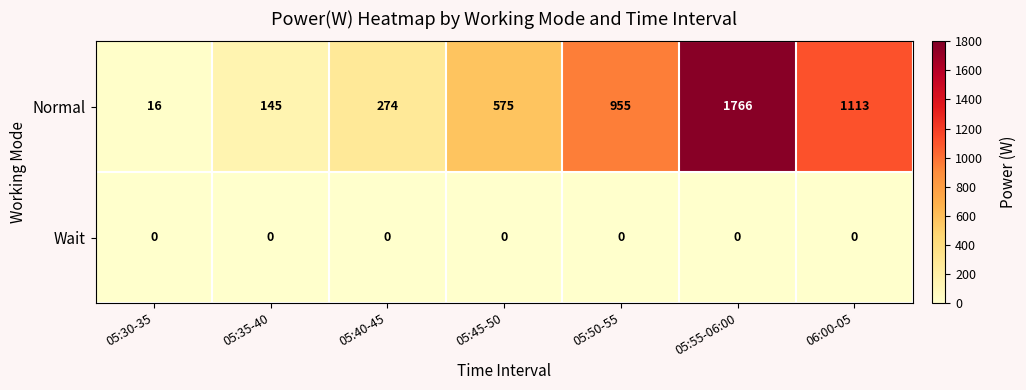

What is the difference between the highest and lowest values at 05:40-45?

274